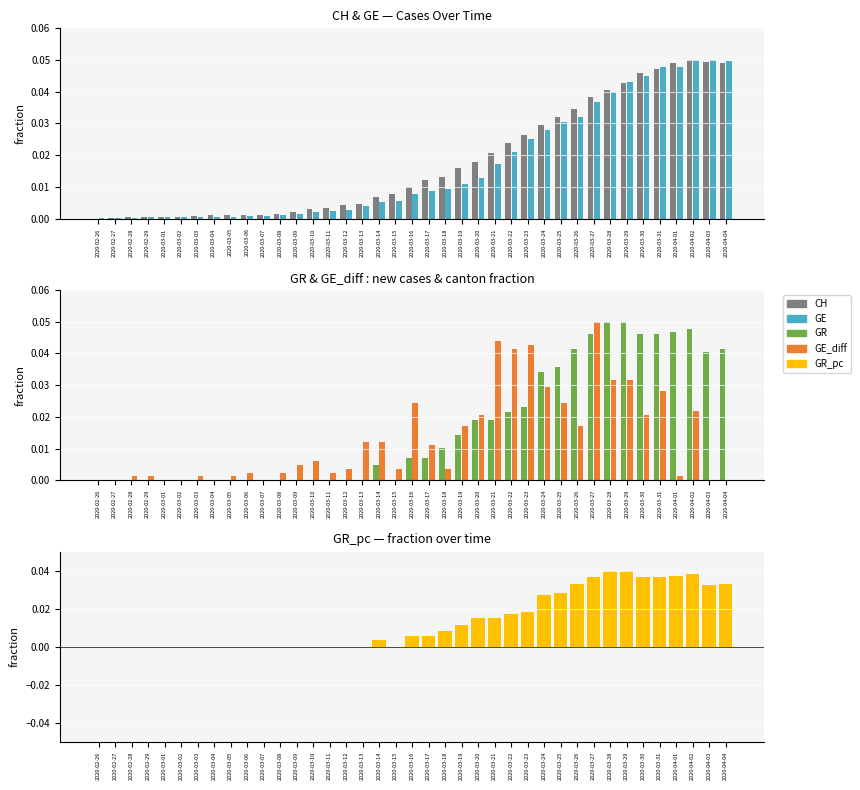

Which series has the widest spread of values?

GR